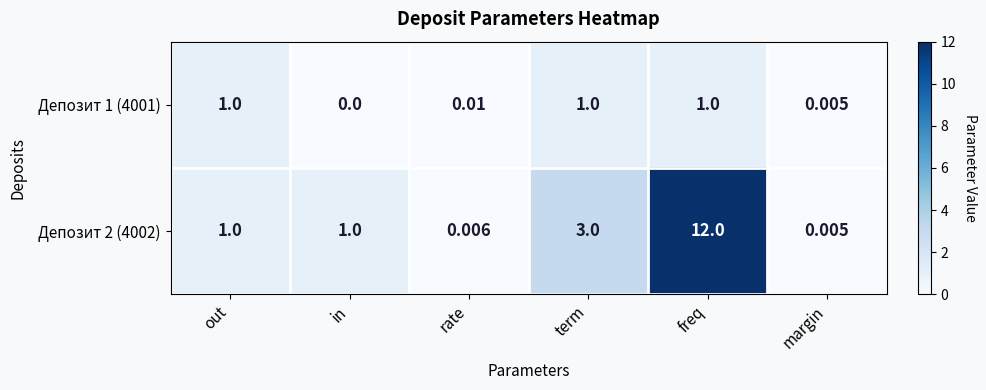

Is the value of Депозит 1 (4001) at freq greater than the value of Депозит 2 (4002) at margin?

Yes